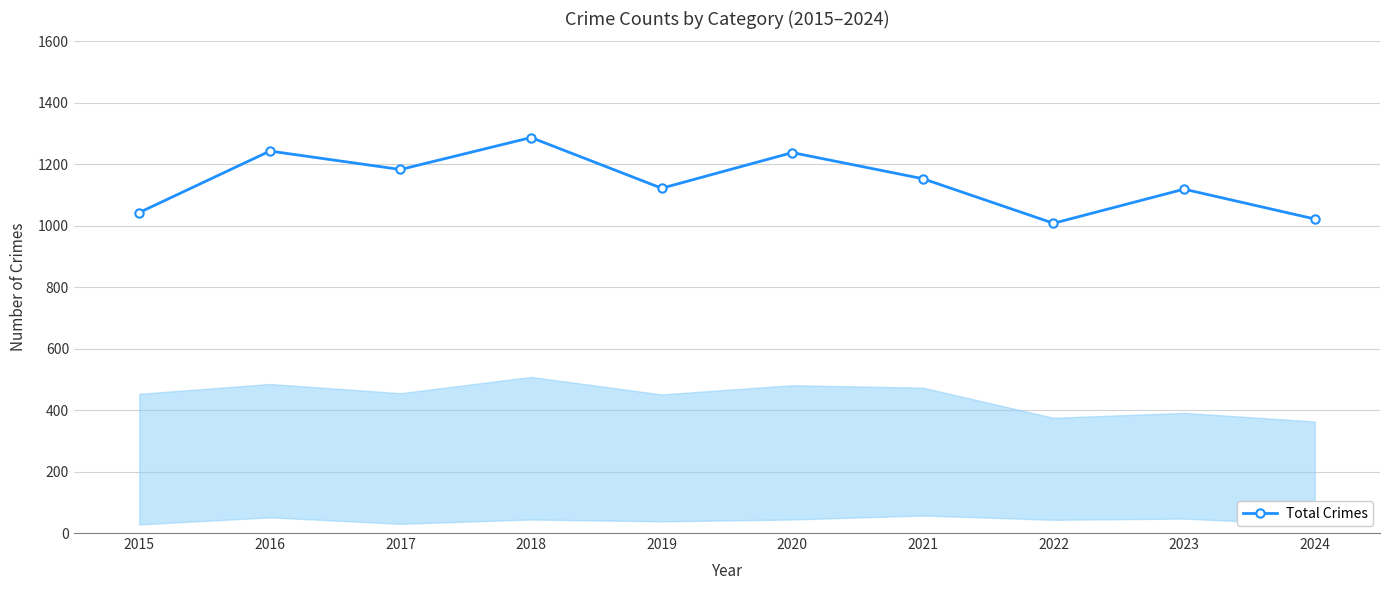

At which label does the data first exceed 1153?

2016